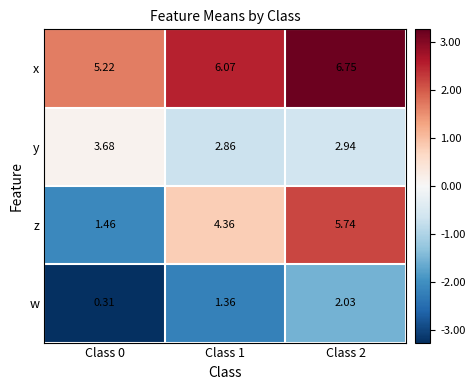

Which series has the largest total across all categories?

x